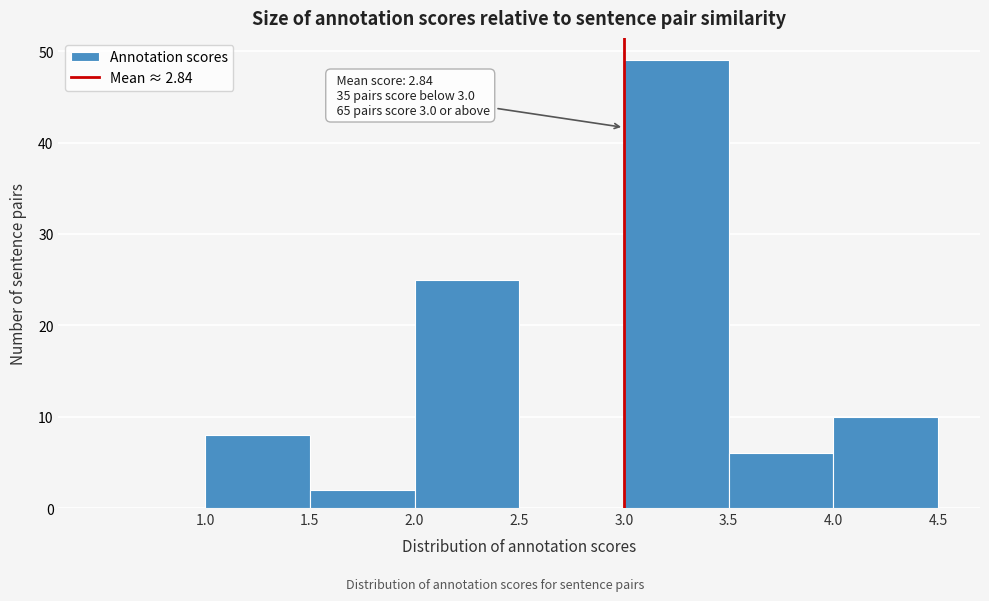

Over which range of the x-axis is the bar tallest?

3.0 to 3.5